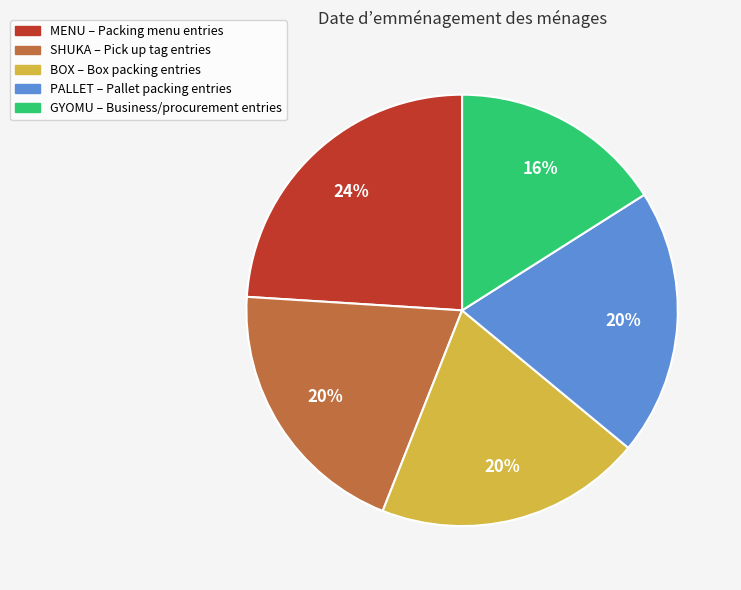

What is the ratio of the value at PALLET to the value at MENU?

0.8